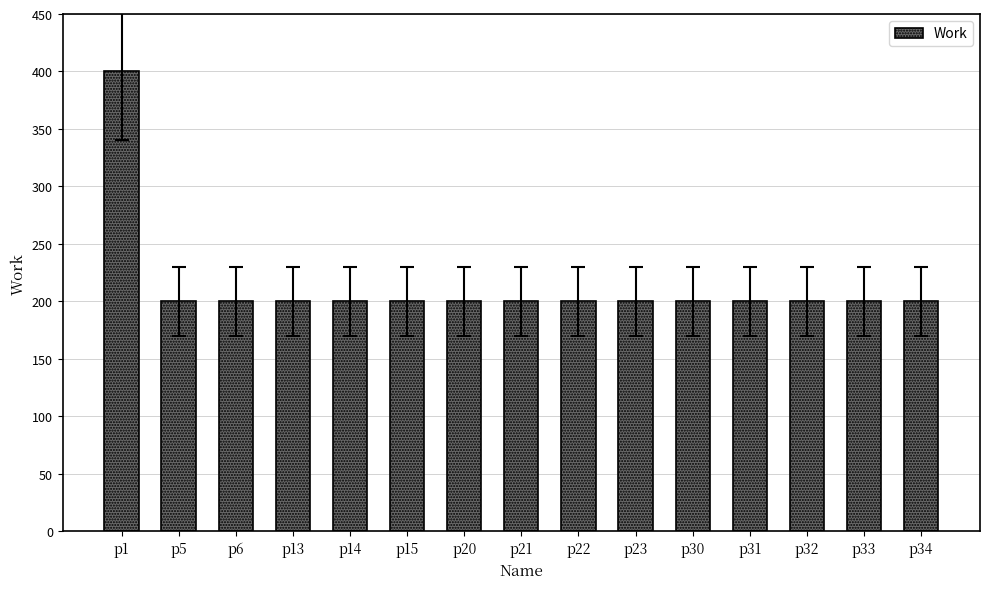

What is the maximum value shown in the chart?

400